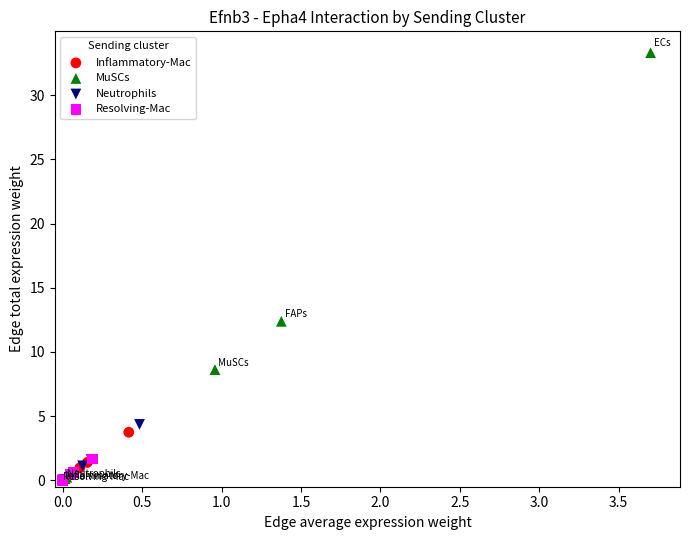

Which series has the largest Y range (max minus min)?

MuSCs